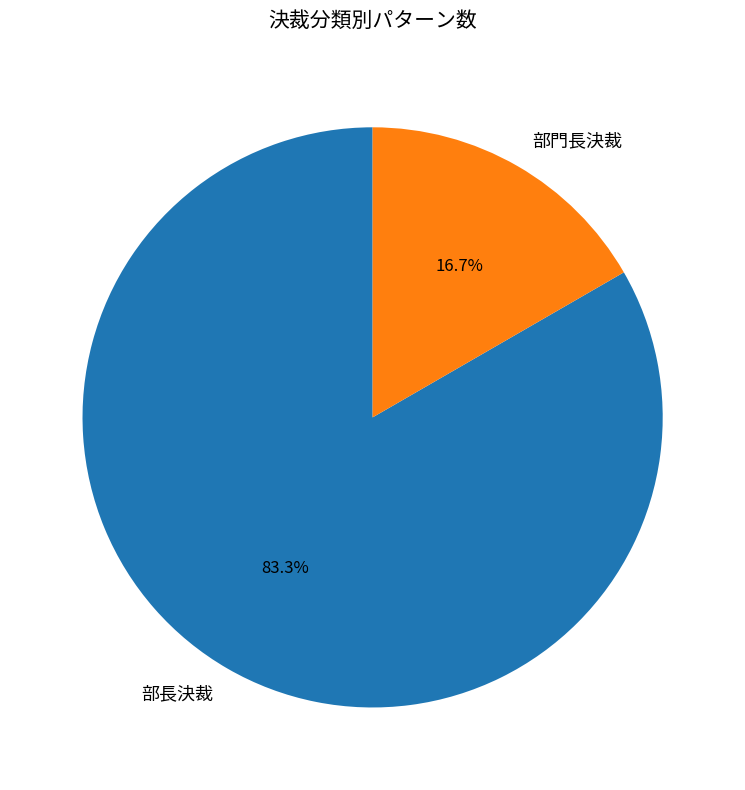

To the nearest percent, what is the difference between the 部長決裁 and 部門長決裁 slice percentages?

67%